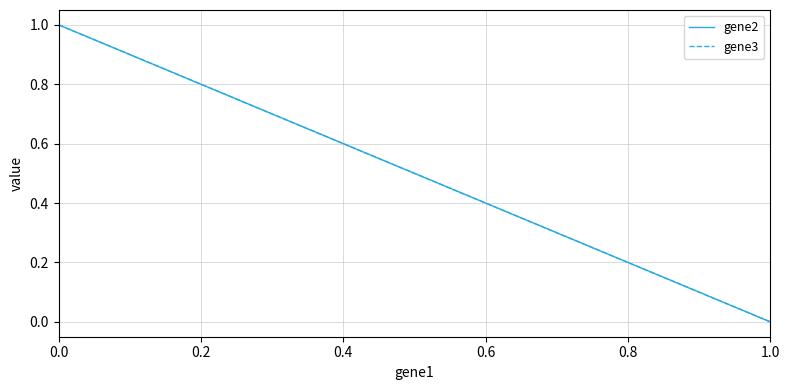

At which label does gene3 reach its minimum?

1.0